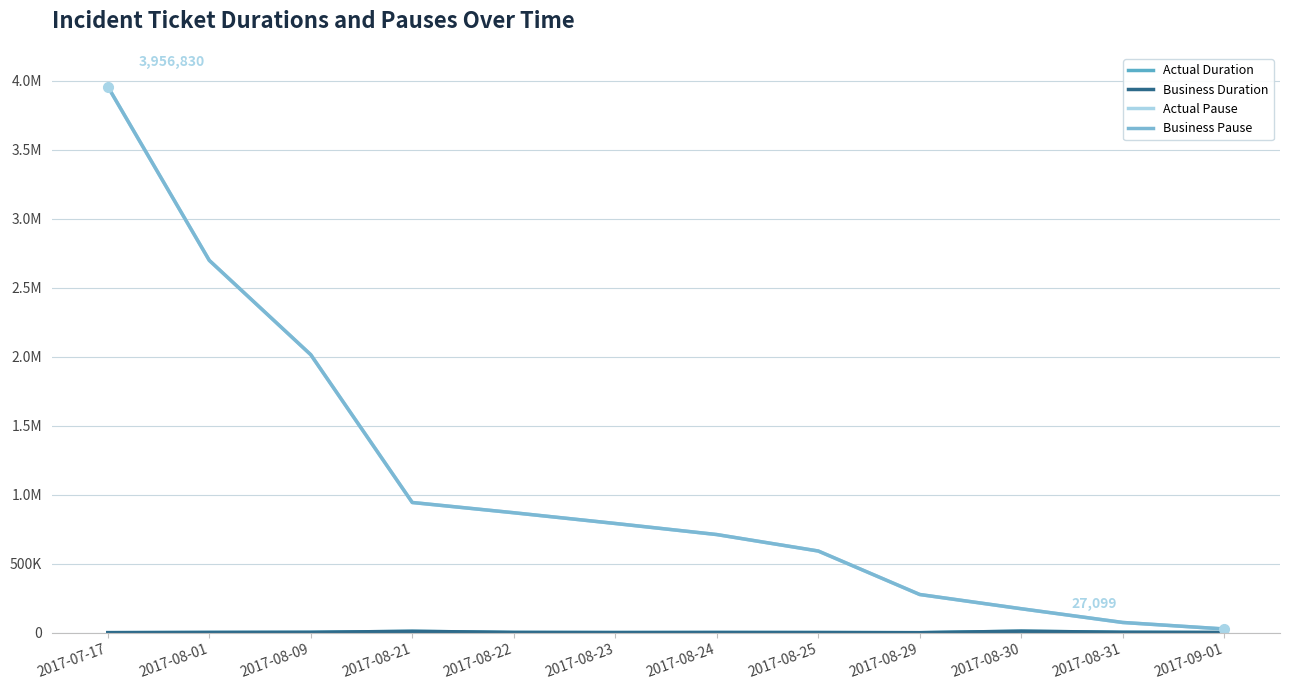

The value of Business Pause at 2017-08-25 is 310852.1. True or false?

False